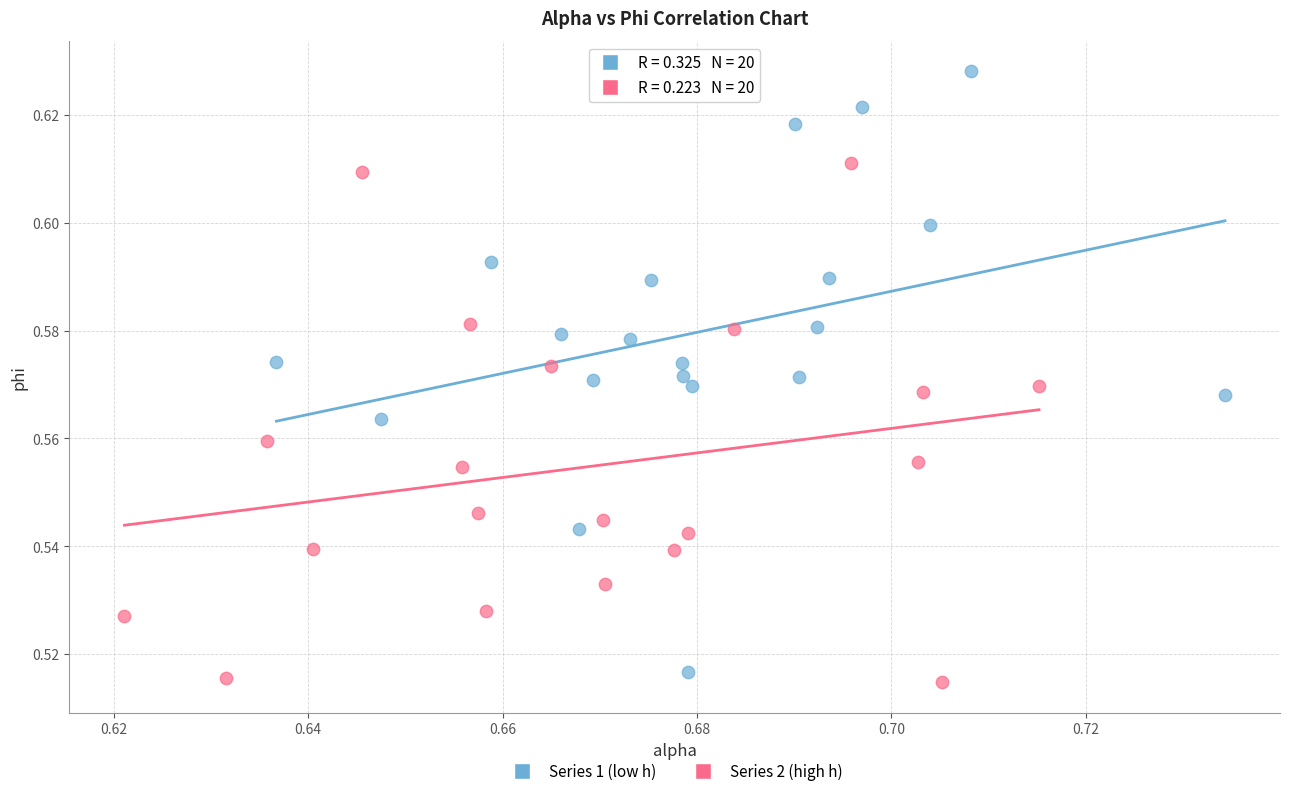

Which series has the widest spread of Y values?

Series 1 (low h)